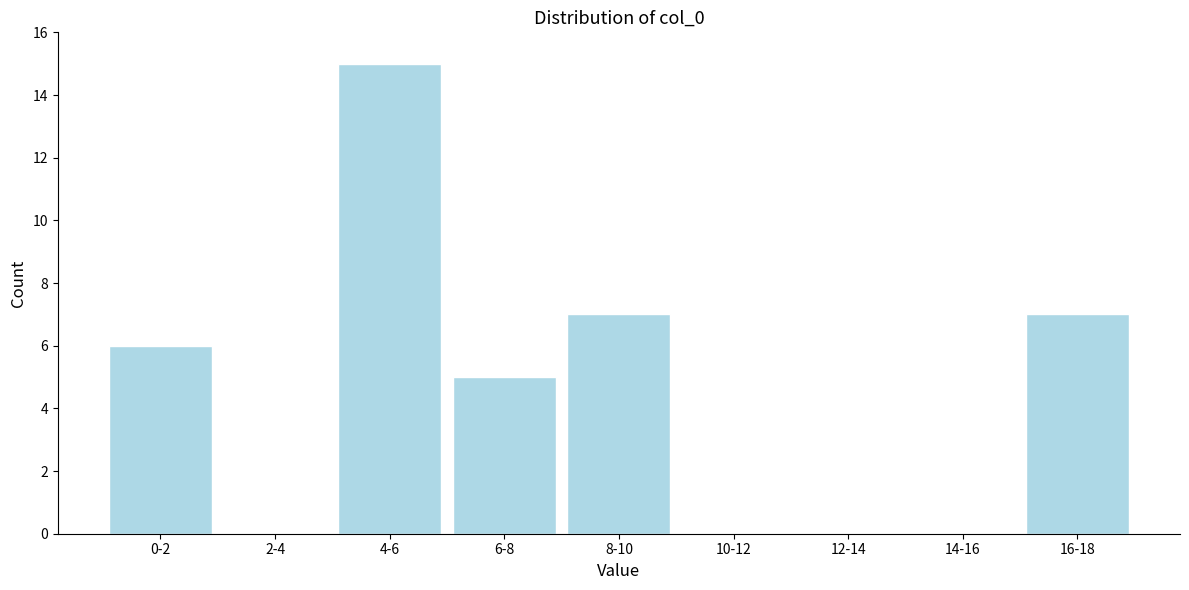

Reading right to left, list all the values displayed in this chart.

16-18=7	14-16=0	12-14=0	10-12=0	8-10=7	6-8=5	4-6=15	2-4=0	0-2=6